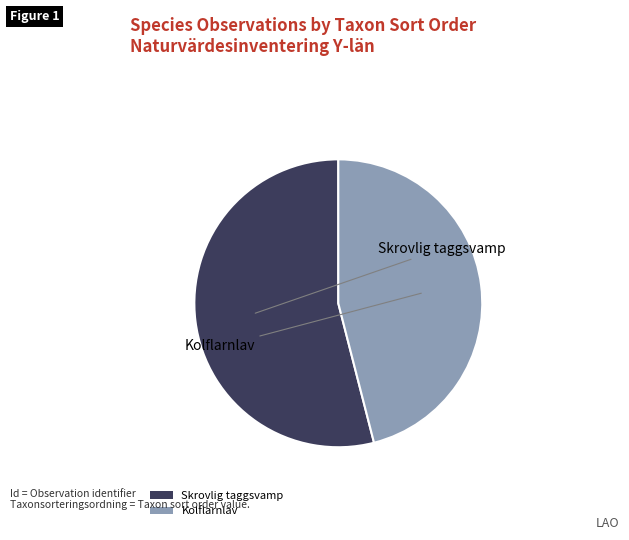

What is the ratio of the value at Kolflarnlav to the value at Skrovlig taggsvamp?

0.9